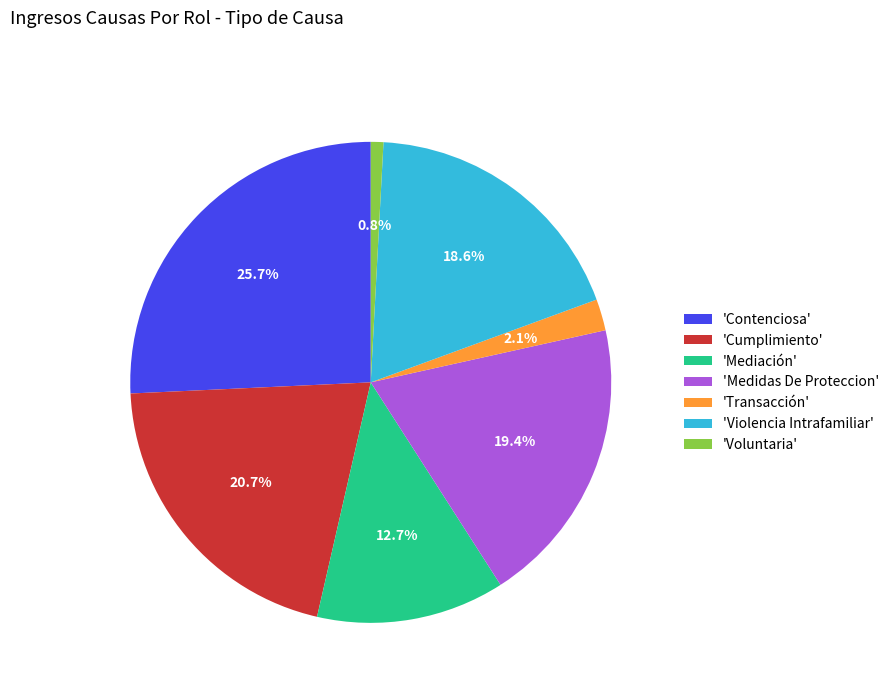

What percentage is NOT represented by 'Transacción'?

97.9%